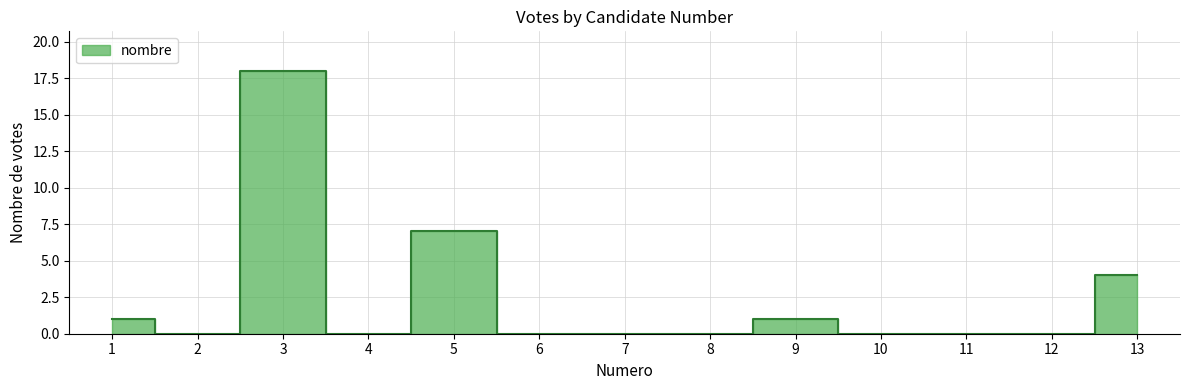

Rank the categories by value from lowest to highest.

2, 4, 6, 7, 8, 10, 11, 12, 1, 9, 13, 5, 3